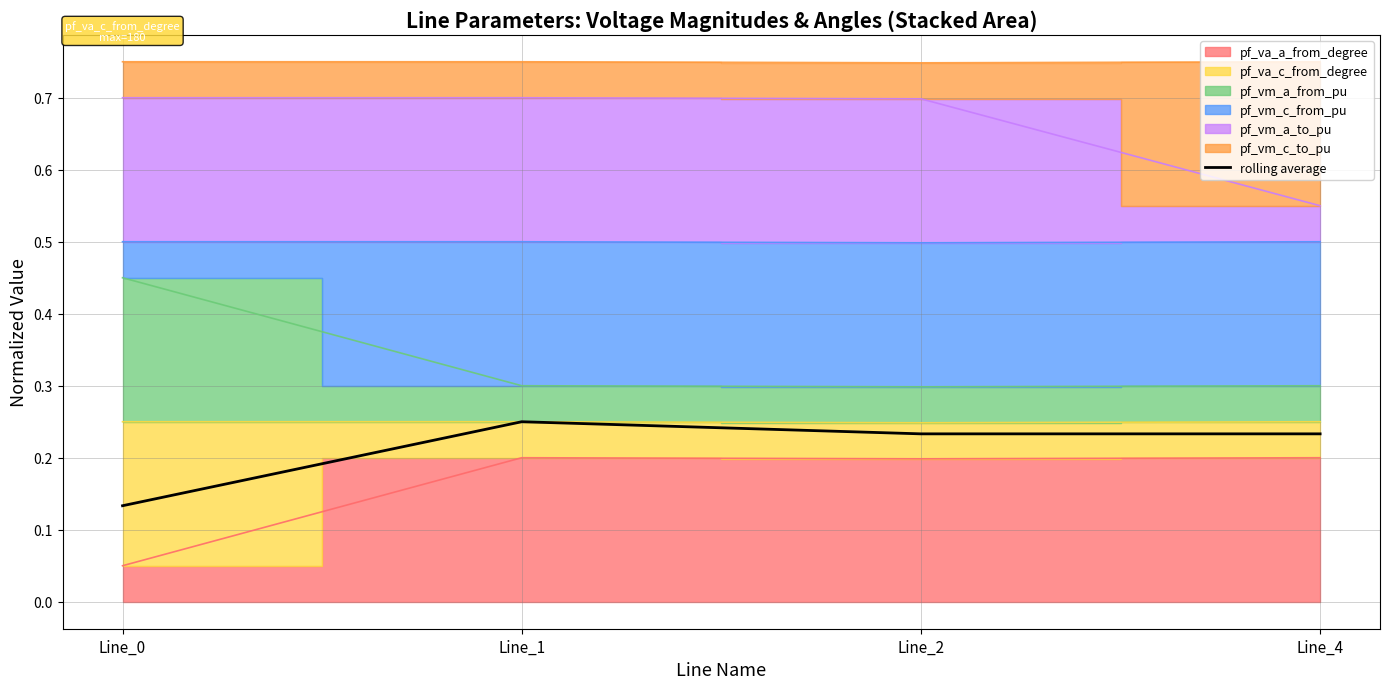

How many lines are shown in the chart?

1